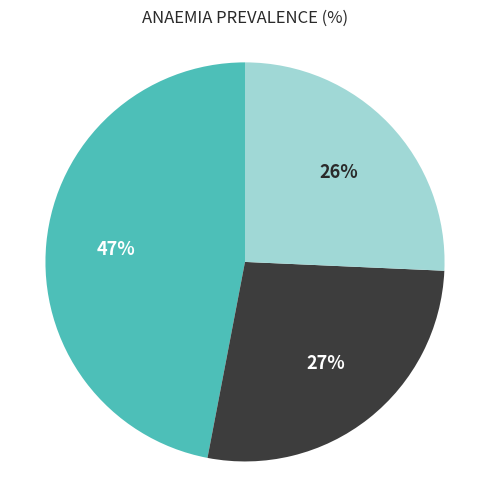

To the nearest percent, what is the average slice percentage?

33%